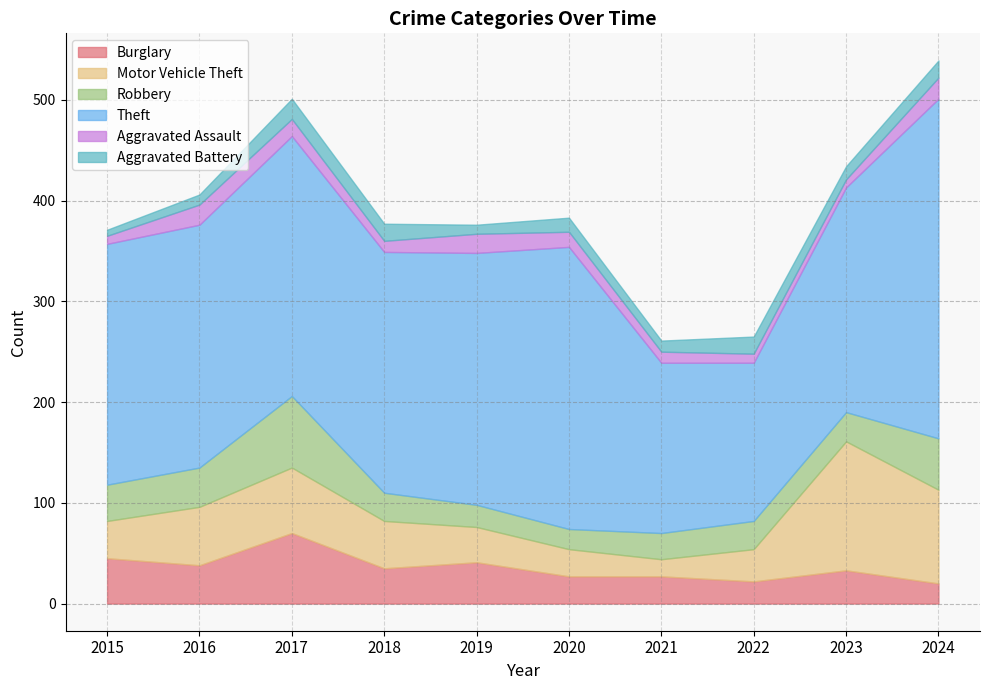

What are all the series names shown in the legend?

Burglary, Motor Vehicle Theft, Robbery, Theft, Aggravated Assault, Aggravated Battery